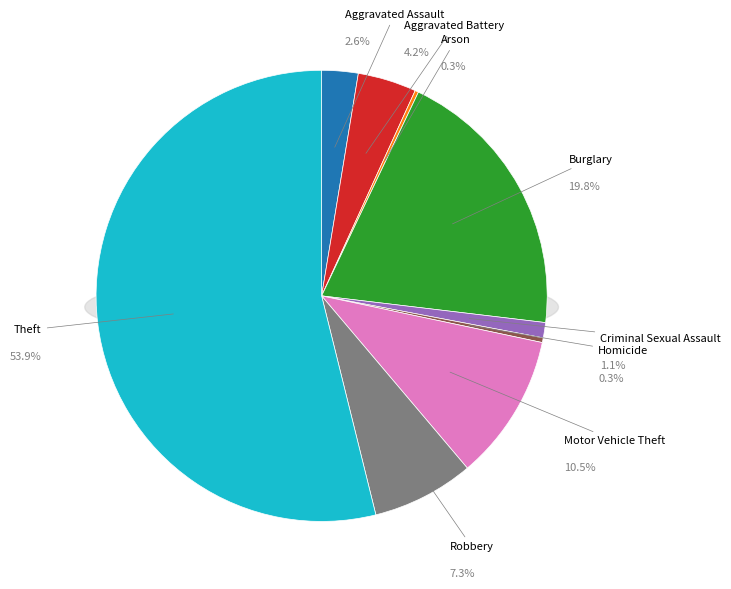

To the nearest percent, what is the difference between the largest and smallest slice percentages?

54%